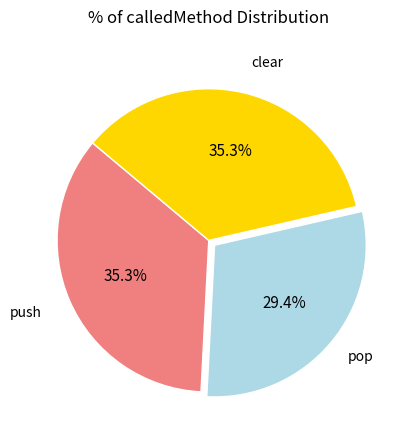

True or false: push accounts for 35% of the total.

True